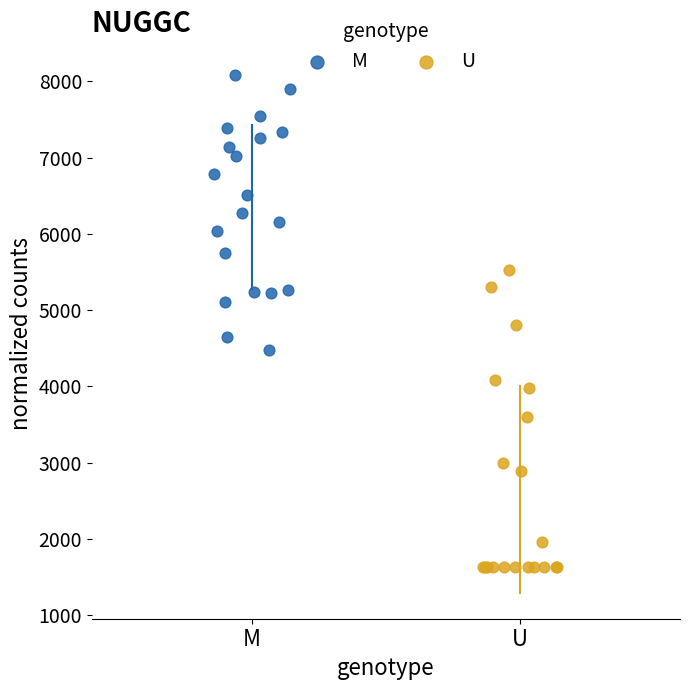

Which series contains the lowest Y value?

U